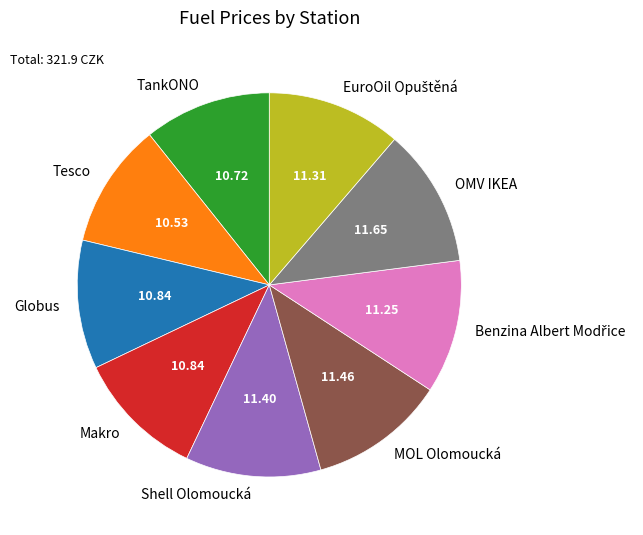

Do OMV IKEA and TankONO together represent more than half of the pie?

No